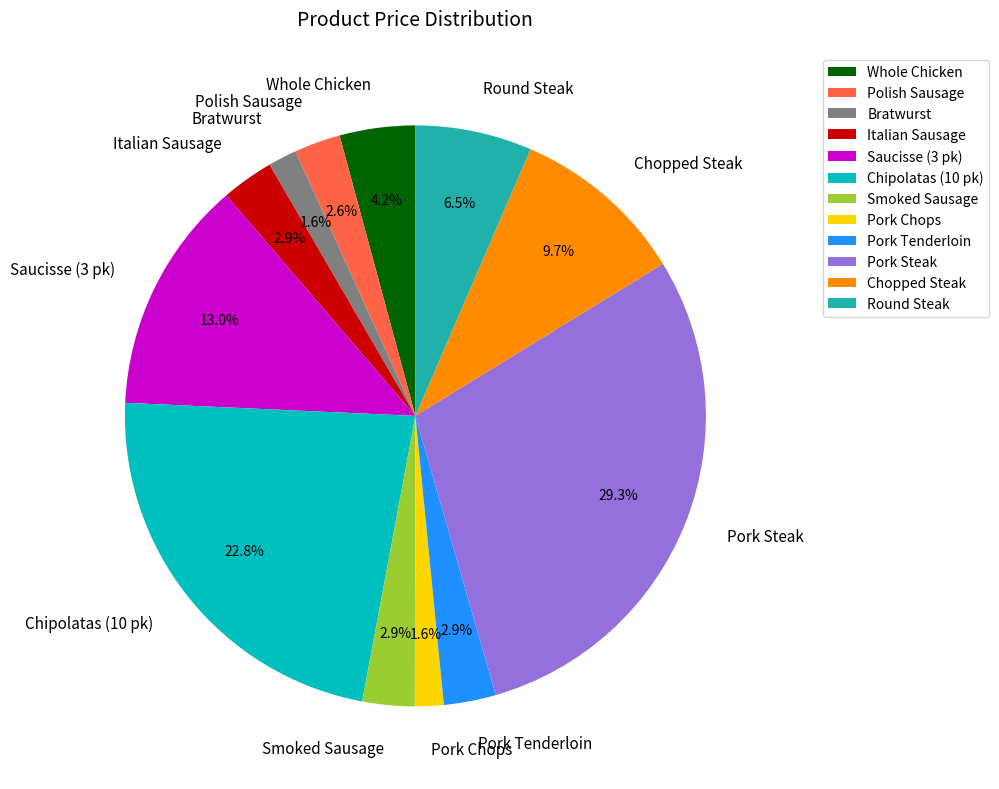

To the nearest percent, what is the combined percentage of Saucisse (3 pk) and Chipolatas (10 pk)?

36%